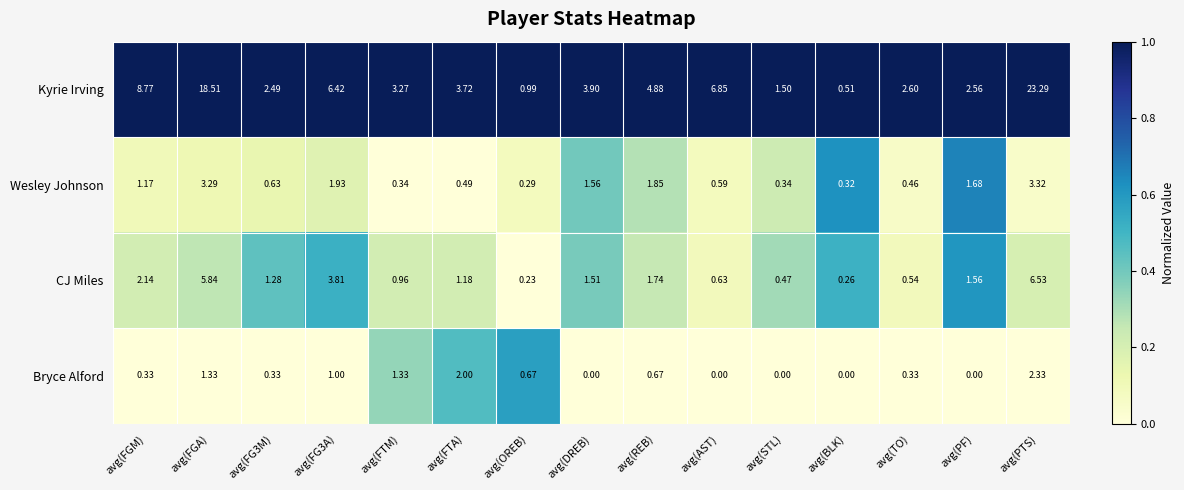

Rank the series at avg(AST) from highest to lowest value.

Kyrie Irving, CJ Miles, Wesley Johnson, Bryce Alford